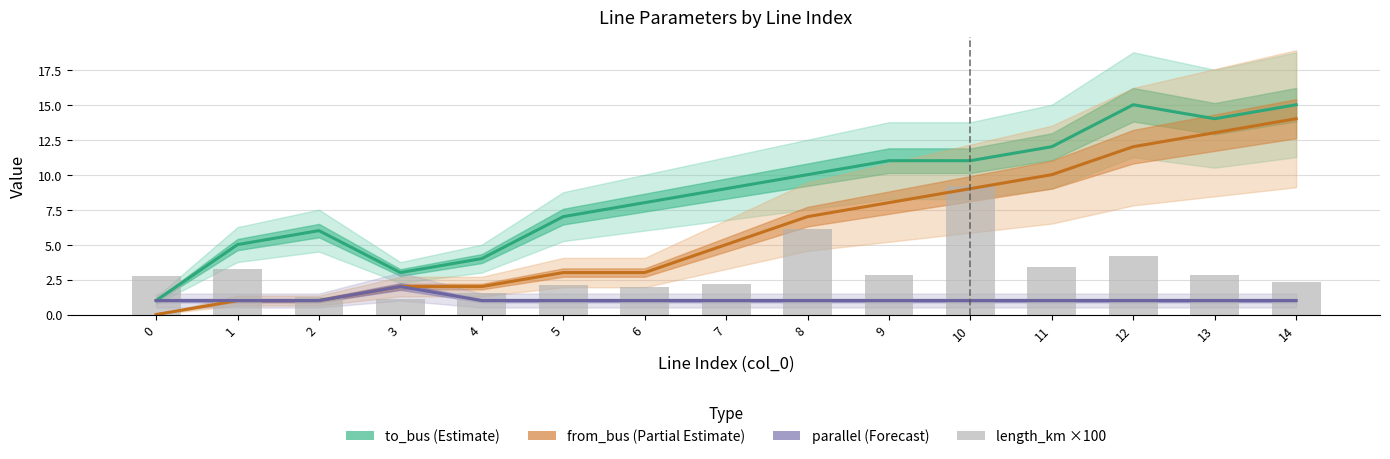

What is the sum of all parallel (Forecast) values?

16.0